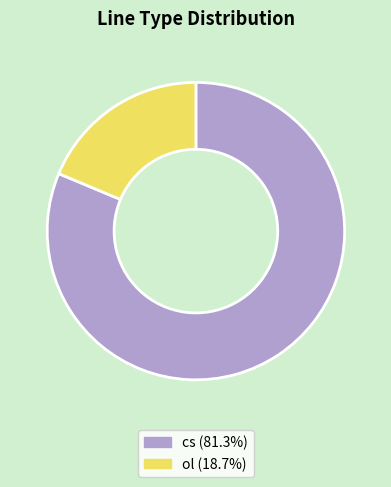

Rank the categories by value from lowest to highest.

ol, cs